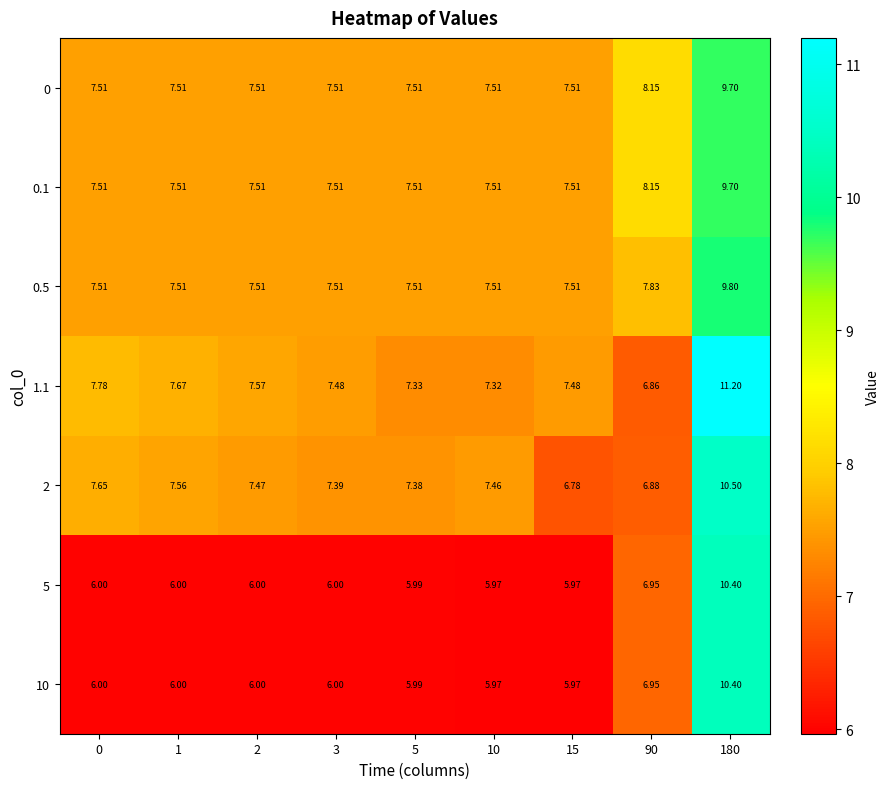

Which series changed the most between 2 and 15?

2